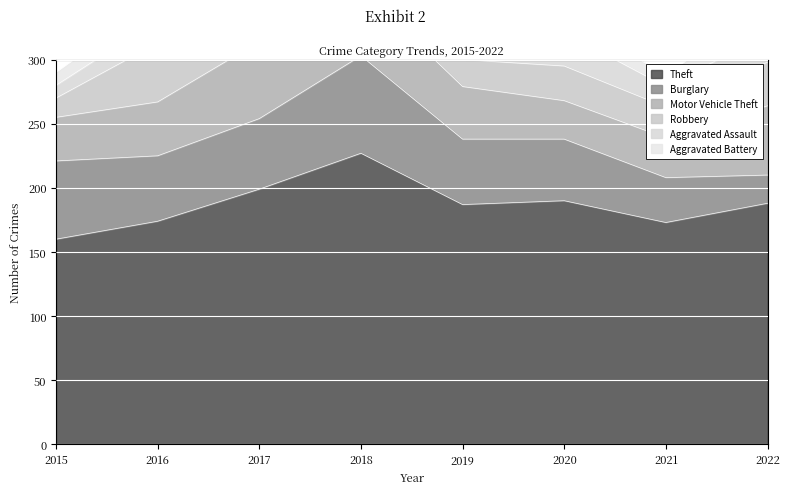

Where is Robbery nearest to the value 30?

2020